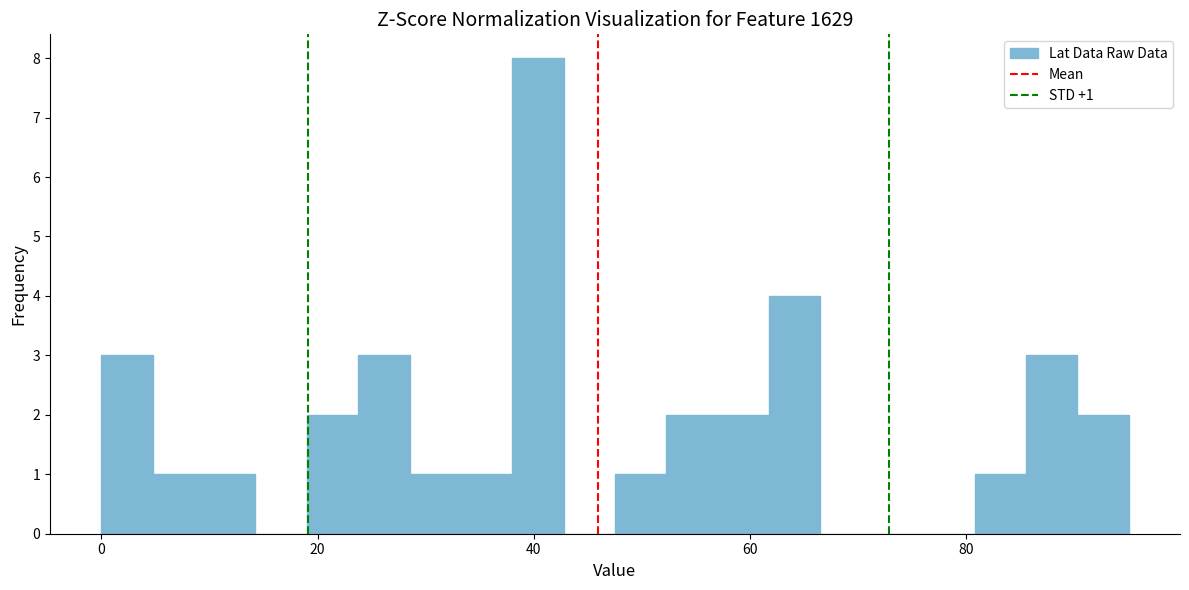

Around what value on the x-axis is the tallest bar? Give the approximate position of its centre, as read against the axis.

40